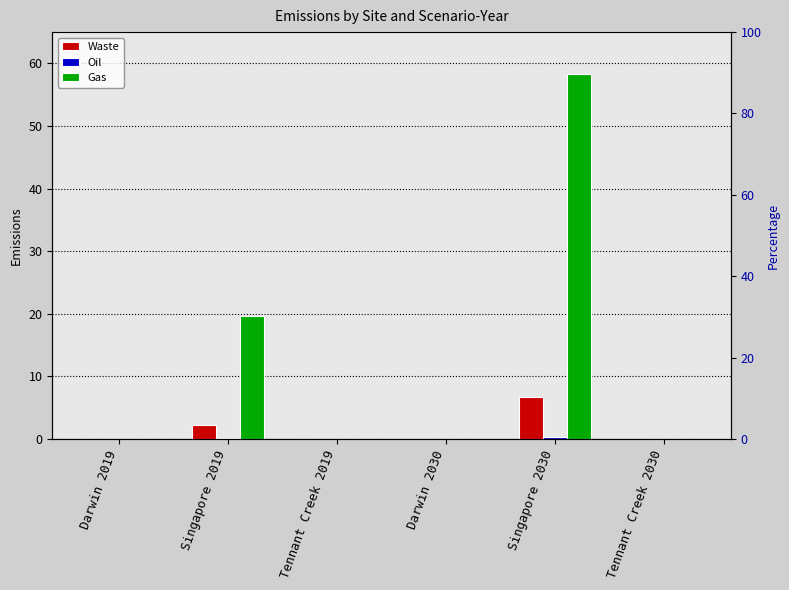

How many data points in Gas are above 0?

2